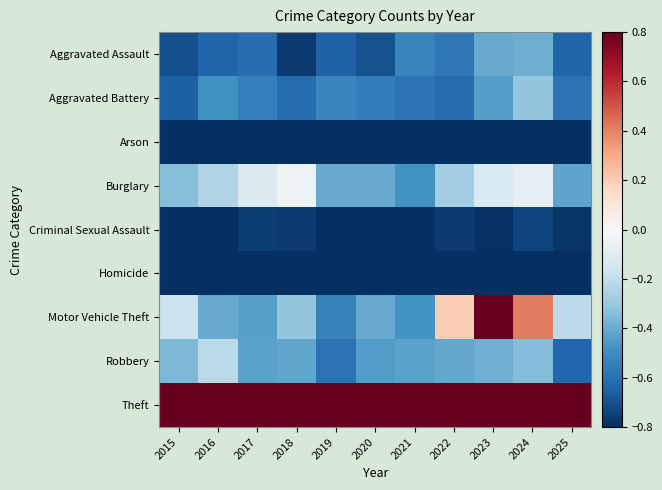

What is the total value across all series at 2015?

-1.2